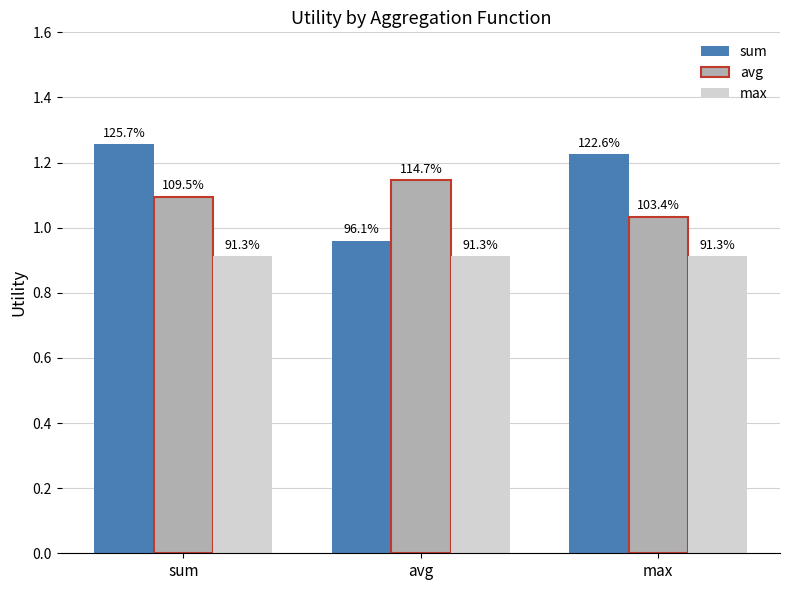

Does the chart contain stacked bars?

No